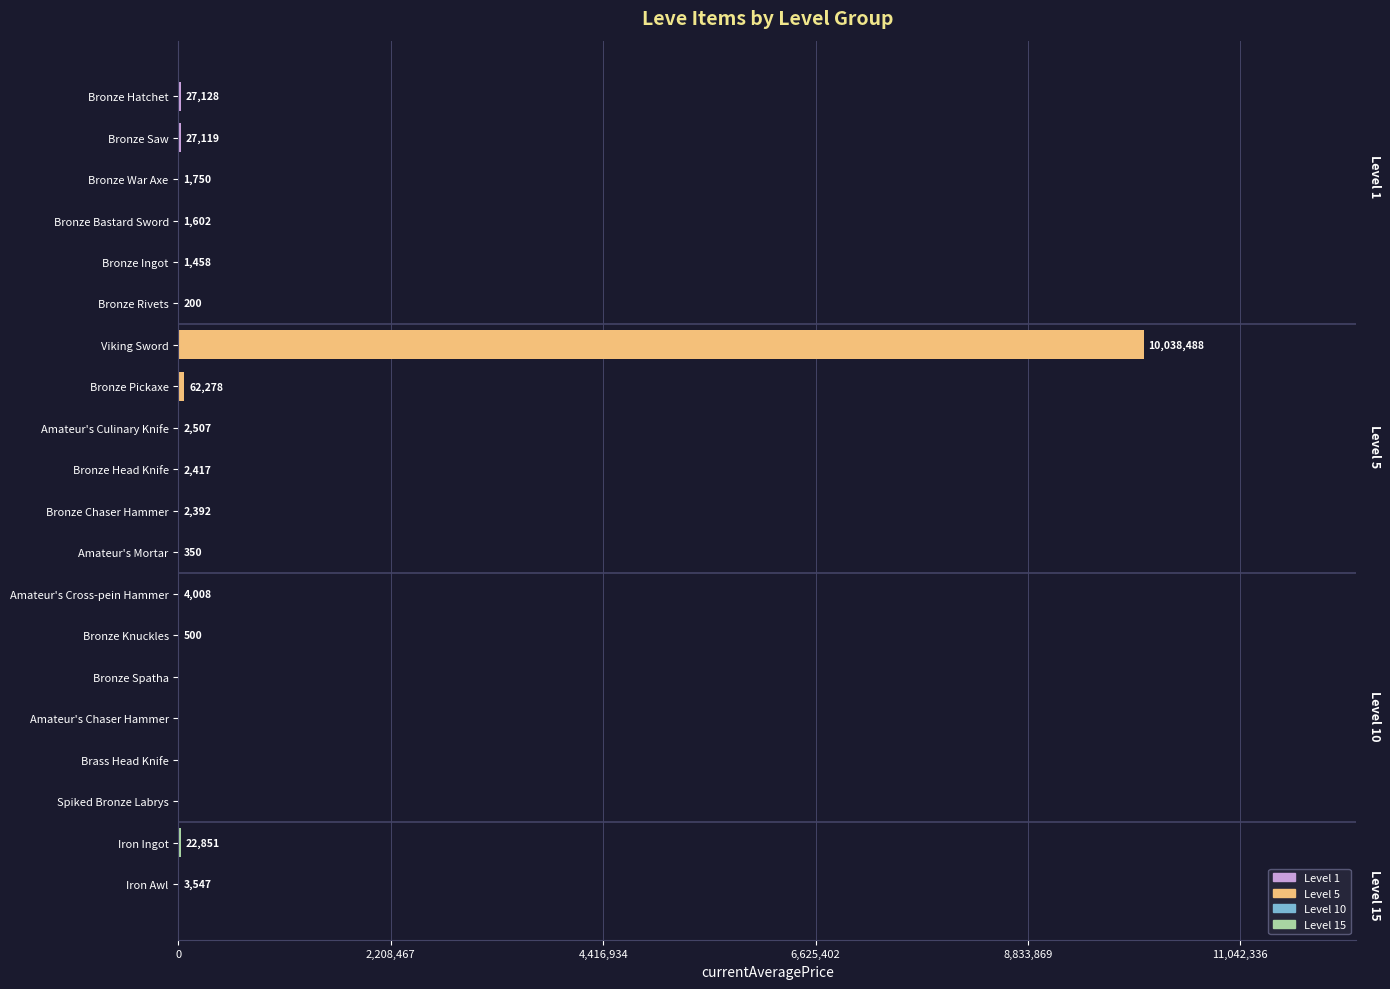

What is the sum of the values at Bronze War Axe and Bronze Knuckles?

2250.0